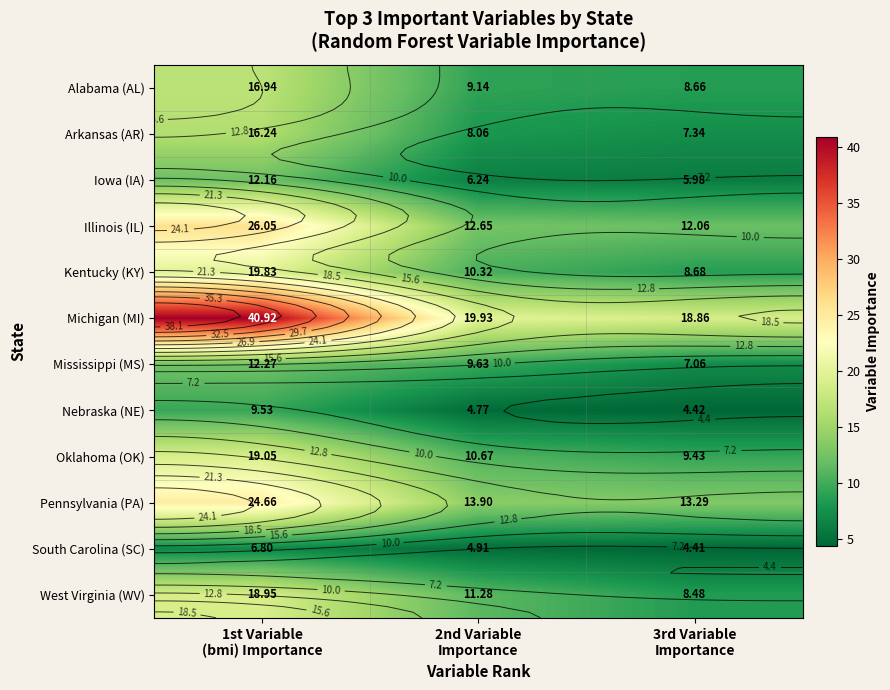

What value does the Oklahoma (OK) series have at 3rd Variable Importance?

9.4